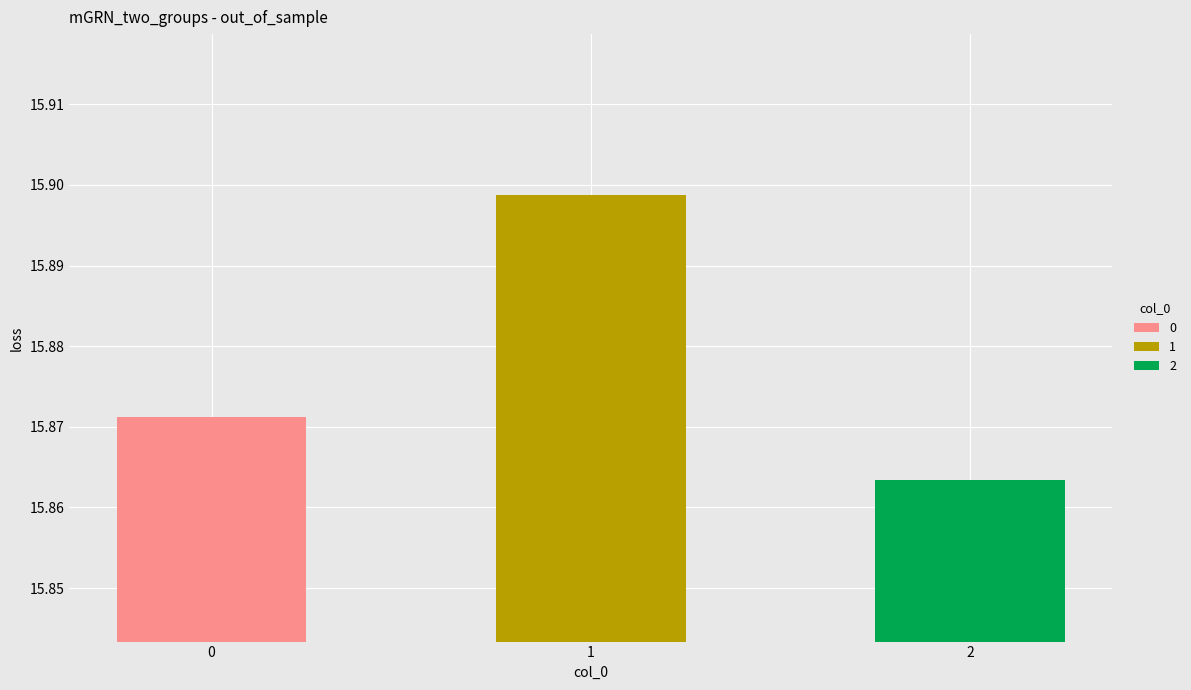

Is it true that the value at 1 is 5.5?

False